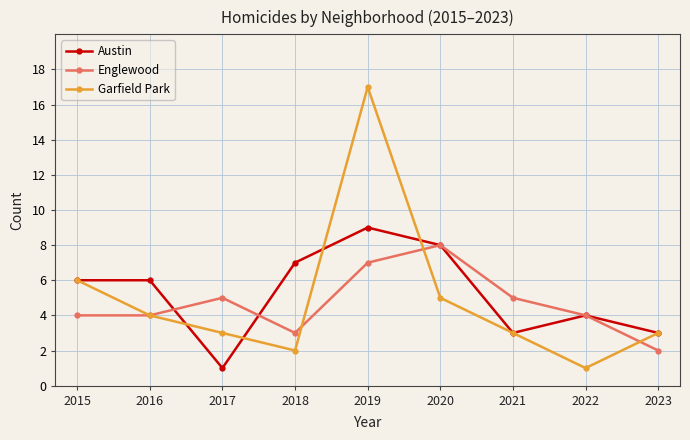

At which category does Austin reach its first local valley?

2017